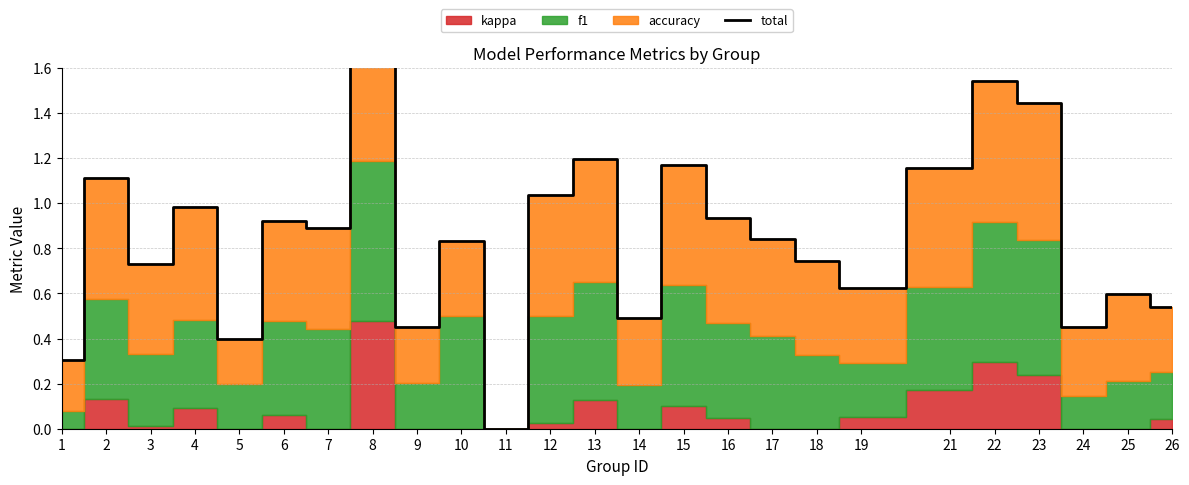

Reading left to right, transcribe all the data shown in this chart.

1=0.3	2=1.1	3=0.7	4=1.0	5=0.4	6=0.9	7=0.9	8=1.9	9=0.5	10=0.8	11=0.0	12=1.0	13=1.2	14=0.5	15=1.2	16=0.9	17=0.8	18=0.7	19=0.6	21=1.2	22=1.5	23=1.4	24=0.5	25=0.6	26=0.5